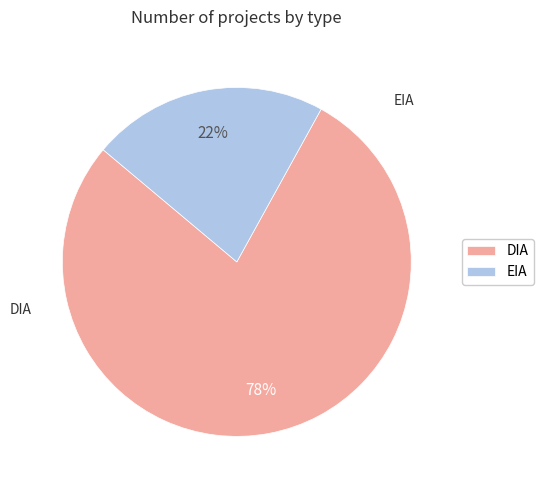

Count the number of slices in the pie.

2